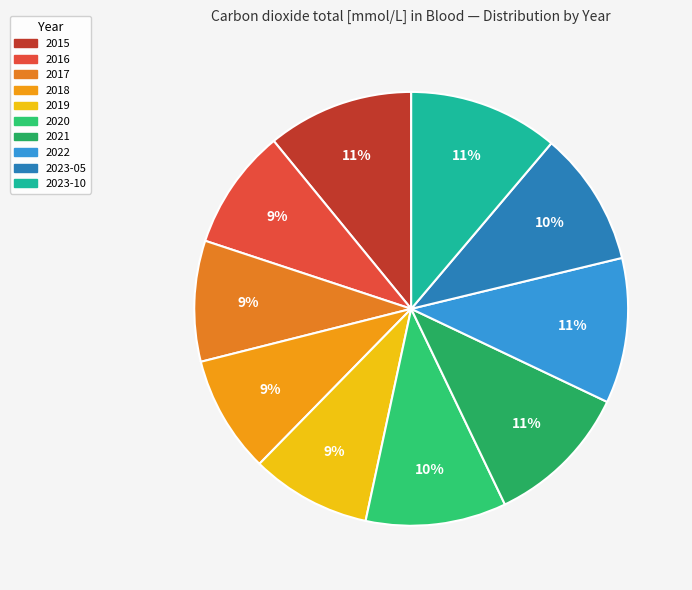

Is there any slice that represents more than half of the pie?

No